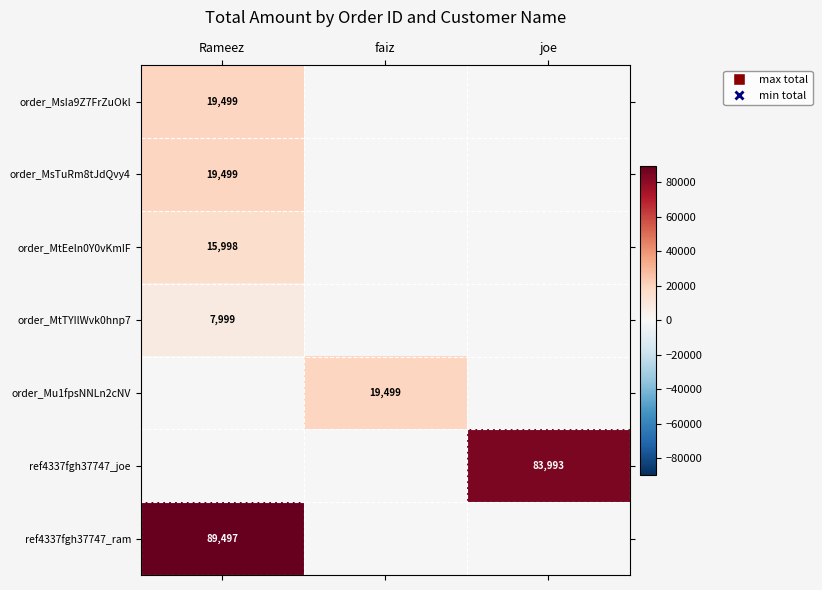

The value of order_Mu1fpsNNLn2cNV at faiz is 4385. True or false?

False